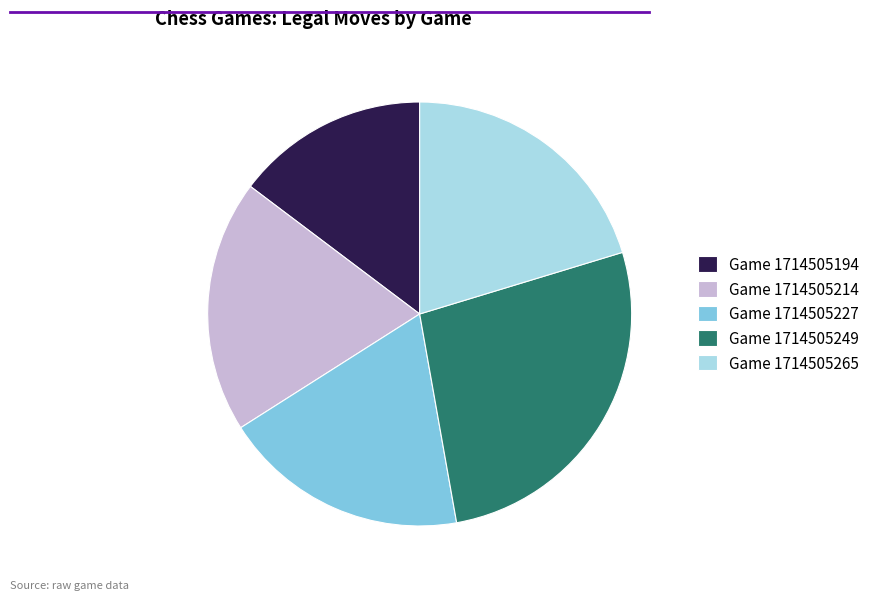

What is the largest slice in the pie chart?

Game 1714505249